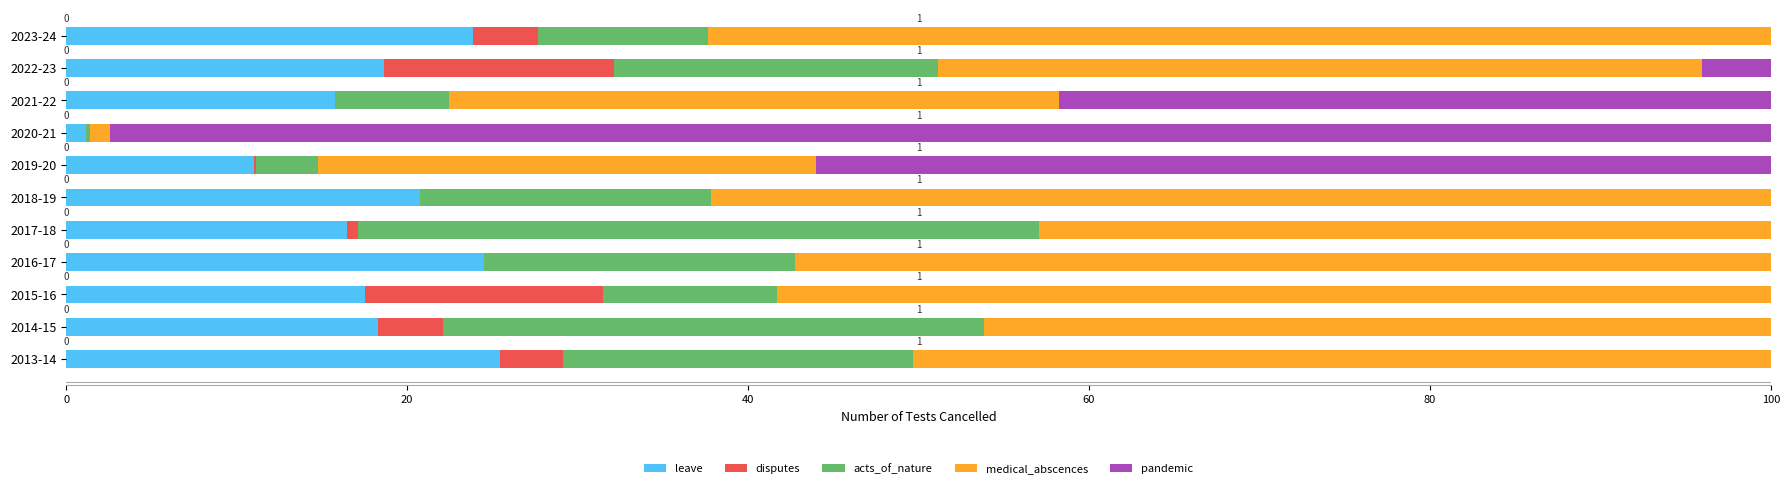

The leave series shows 9.7 at 2023-24. True or false?

False